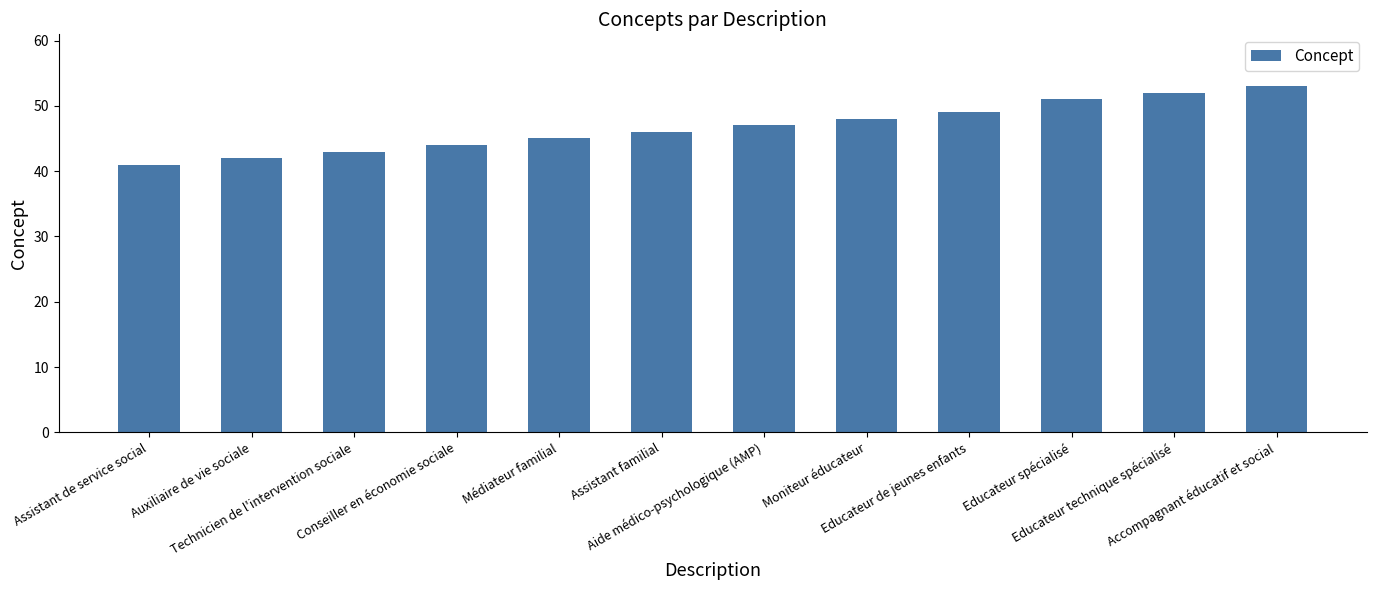

Rank the categories by value from lowest to highest.

Assistant de service social, Auxiliaire de vie sociale, Technicien de l'intervention sociale, Conseiller en économie sociale, Médiateur familial, Assistant familial, Aide médico-psychologique (AMP), Moniteur éducateur, Educateur de jeunes enfants, Educateur spécialisé, Educateur technique spécialisé, Accompagnant éducatif et social